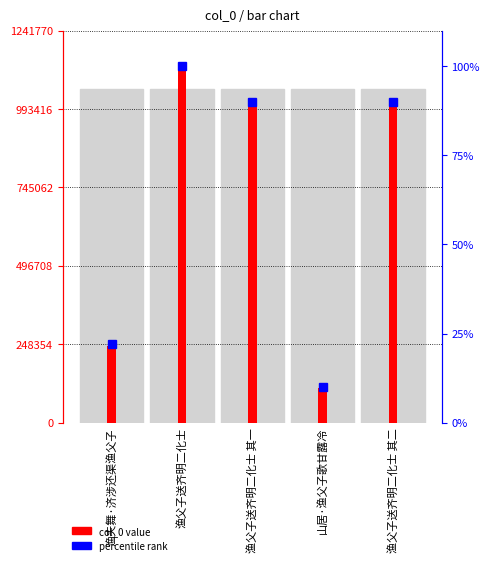

Reading left to right, transcribe all the data shown in this chart.

渔夫舞·济涉还渠渔父子=244284	渔父子送齐明二化士=1128882	渔父子送齐明二化士 其一=1009017	山居·渔父子歌甘露冷=110462	渔父子送齐明二化士 其二=1009016